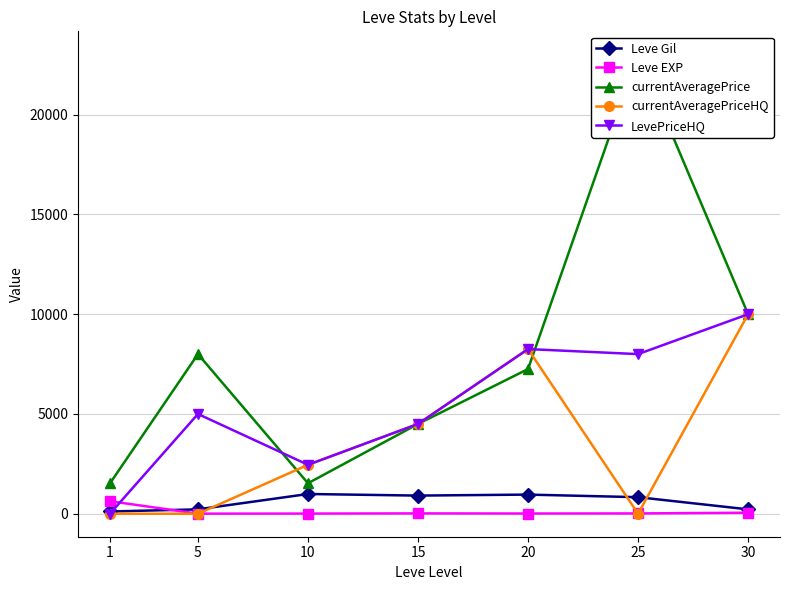

How many positive values does the currentAveragePriceHQ series have?

4